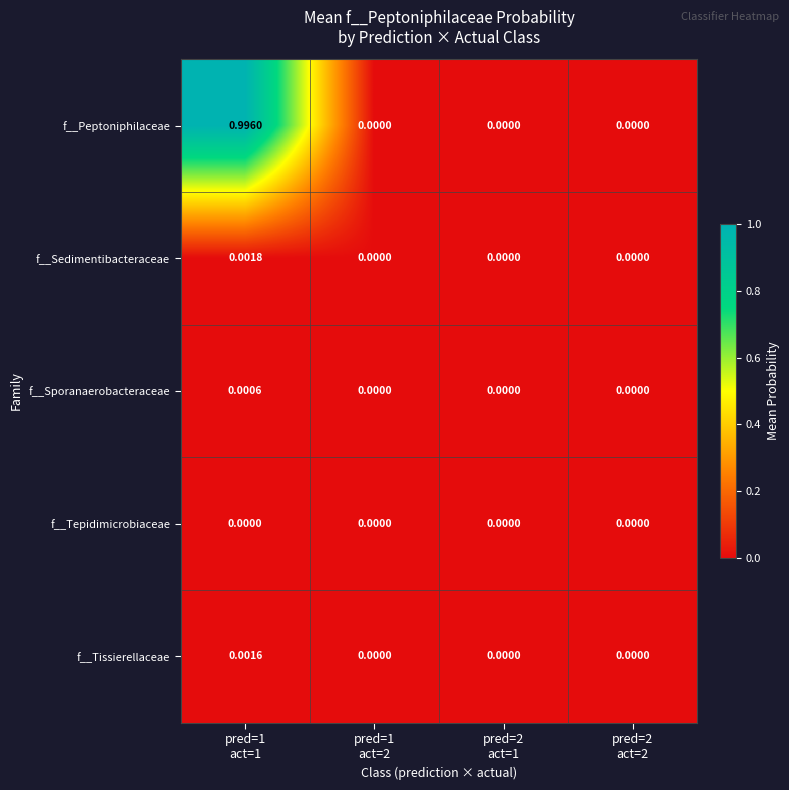

Rank the series by their maximum value, from highest to lowest.

f__Peptoniphilaceae, f__Sedimentibacteraceae, f__Tissierellaceae, f__Sporanaerobacteraceae, f__Tepidimicrobiaceae